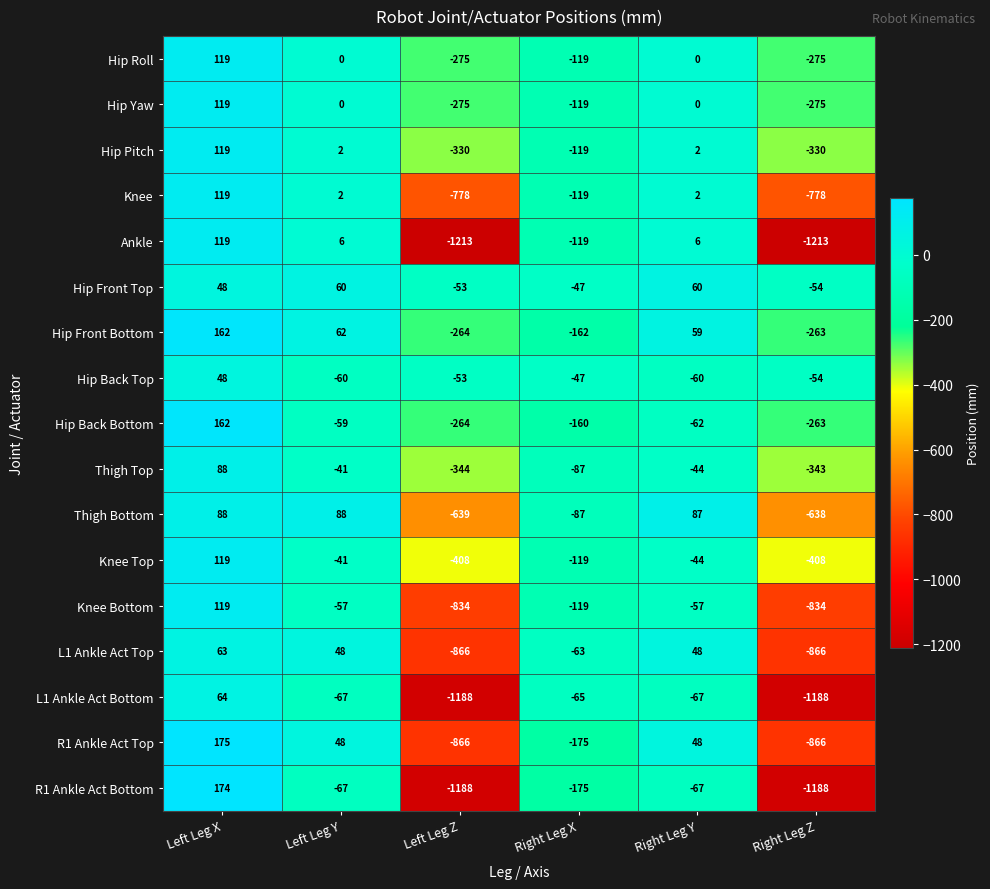

At which label is Hip Roll closest to -78?

Right Leg X